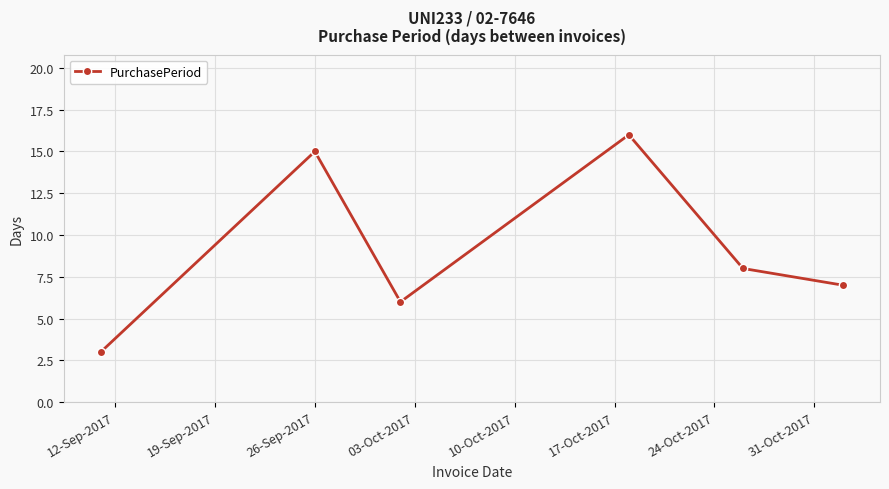

Reading left to right, extract all data points from this chart.

3	15	6	16	8	7